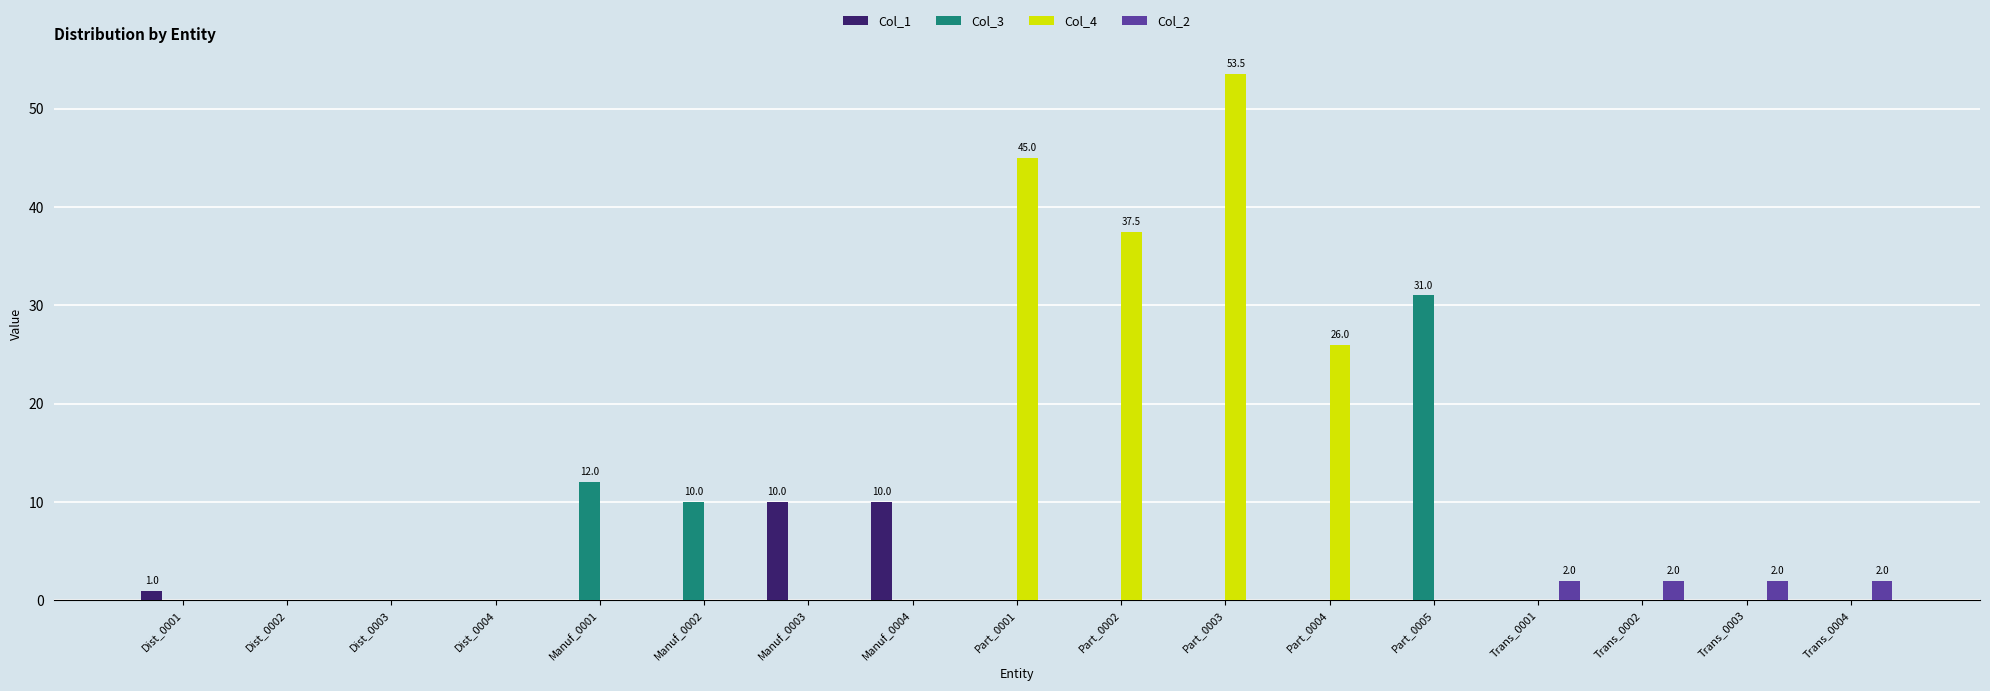

Reading left to right, list all the values displayed in this chart.

Col_1: Dist_0001=1.0	Dist_0002=0.0	Dist_0003=0.0	Dist_0004=0.0	Manuf_0001=0.0	Manuf_0002=0.0	Manuf_0003=10.0	Manuf_0004=10.0	Part_0001=0.0	Part_0002=0.0	Part_0003=0.0	Part_0004=0.0	Part_0005=0.0	Trans_0001=0.0	Trans_0002=0.0	Trans_0003=0.0	Trans_0004=0.0
Col_3: Dist_0001=0.0	Dist_0002=0.0	Dist_0003=0.0	Dist_0004=0.0	Manuf_0001=12.0	Manuf_0002=10.0	Manuf_0003=0.0	Manuf_0004=0.0	Part_0001=0.0	Part_0002=0.0	Part_0003=0.0	Part_0004=0.0	Part_0005=31.0	Trans_0001=0.0	Trans_0002=0.0	Trans_0003=0.0	Trans_0004=0.0
Col_4: Dist_0001=0.0	Dist_0002=0.0	Dist_0003=0.0	Dist_0004=0.0	Manuf_0001=0.0	Manuf_0002=0.0	Manuf_0003=0.0	Manuf_0004=0.0	Part_0001=45.0	Part_0002=37.5	Part_0003=53.5	Part_0004=26.0	Part_0005=0.0	Trans_0001=0.0	Trans_0002=0.0	Trans_0003=0.0	Trans_0004=0.0
Col_2: Dist_0001=0.0	Dist_0002=0.0	Dist_0003=0.0	Dist_0004=0.0	Manuf_0001=0.0	Manuf_0002=0.0	Manuf_0003=0.0	Manuf_0004=0.0	Part_0001=0.0	Part_0002=0.0	Part_0003=0.0	Part_0004=0.0	Part_0005=0.0	Trans_0001=2.0	Trans_0002=2.0	Trans_0003=2.0	Trans_0004=2.0